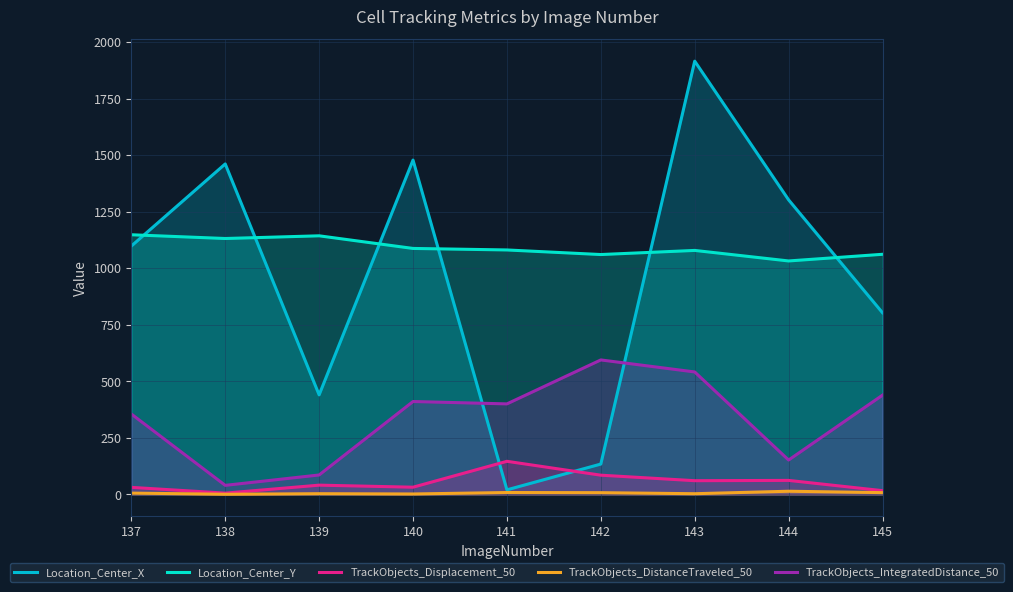

What is the smallest value displayed?

0.7